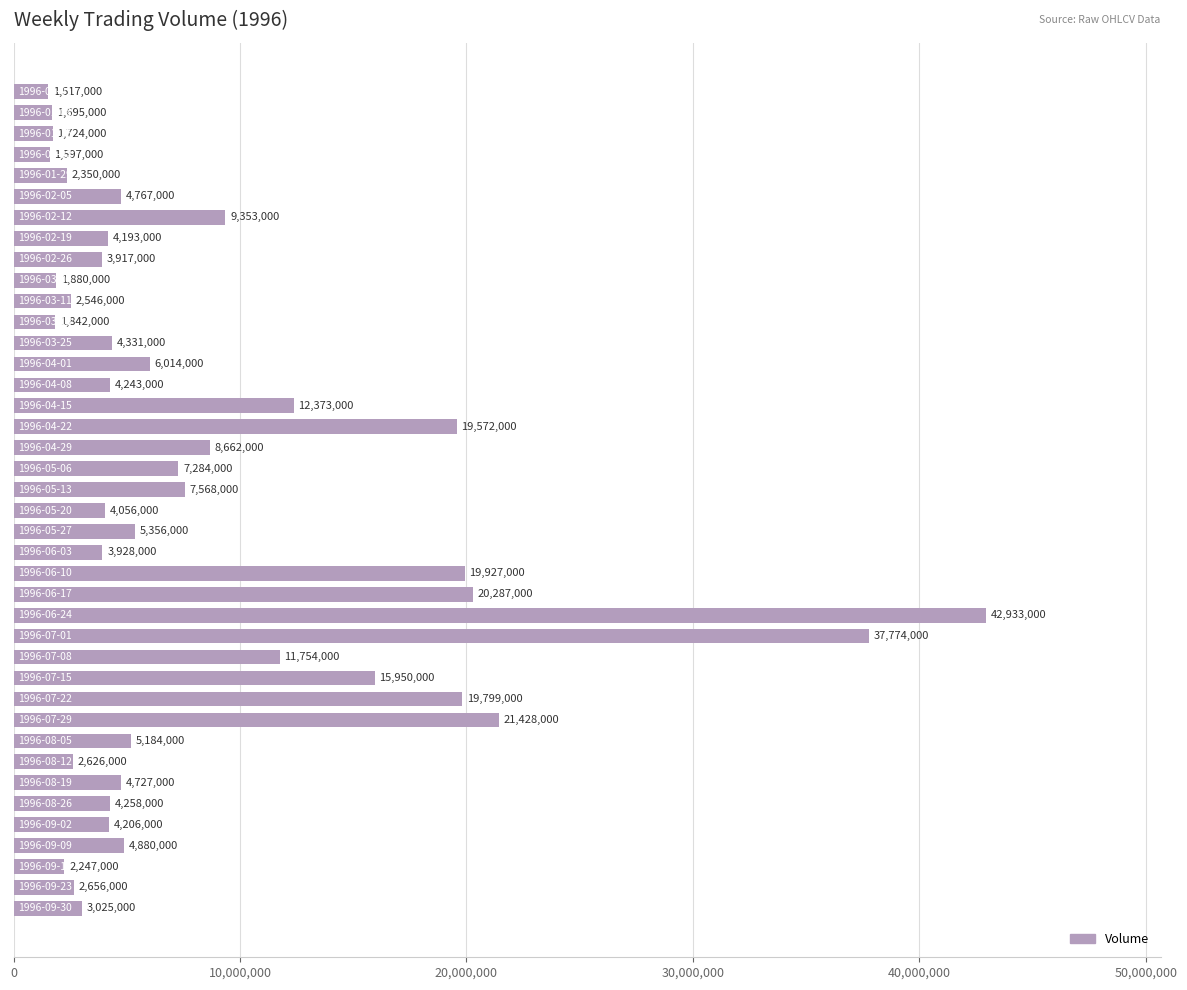

What is the value of the 17th bar from the top?

19572000